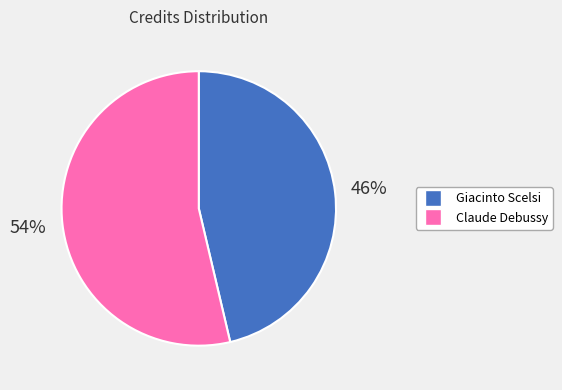

Which category has the smallest portion of the pie?

Giacinto Scelsi